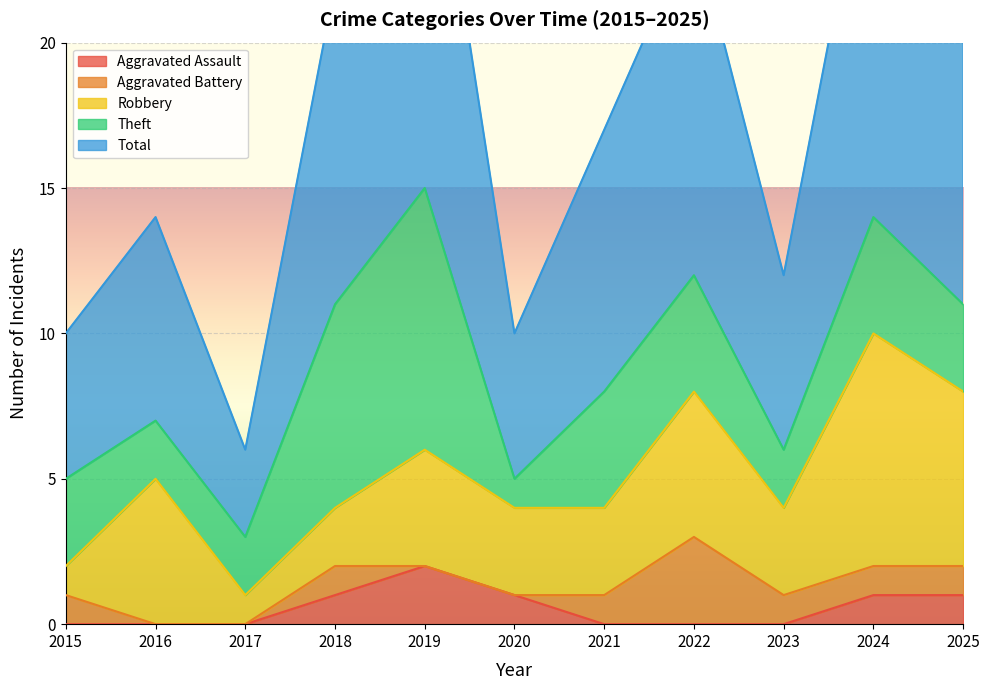

Is it true that Theft equals 3 at 2025?

True